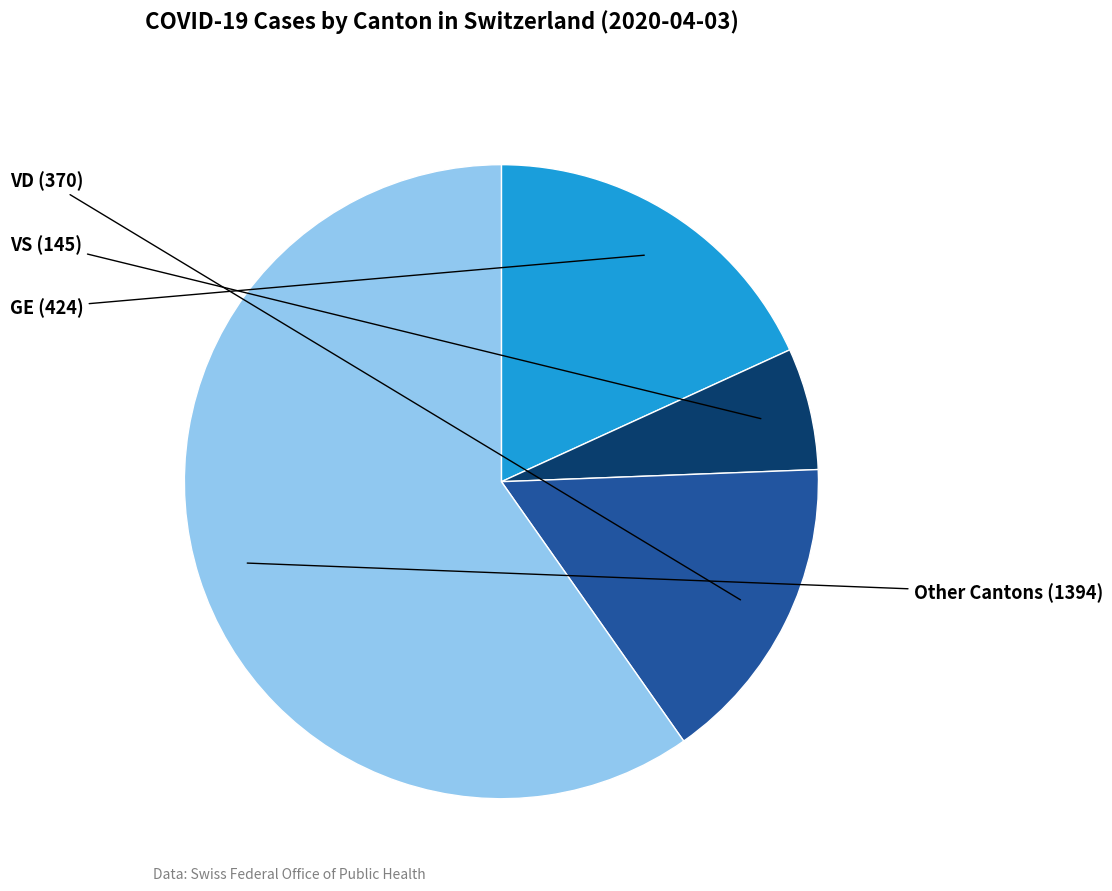

Is there any slice that represents more than half of the pie?

Yes